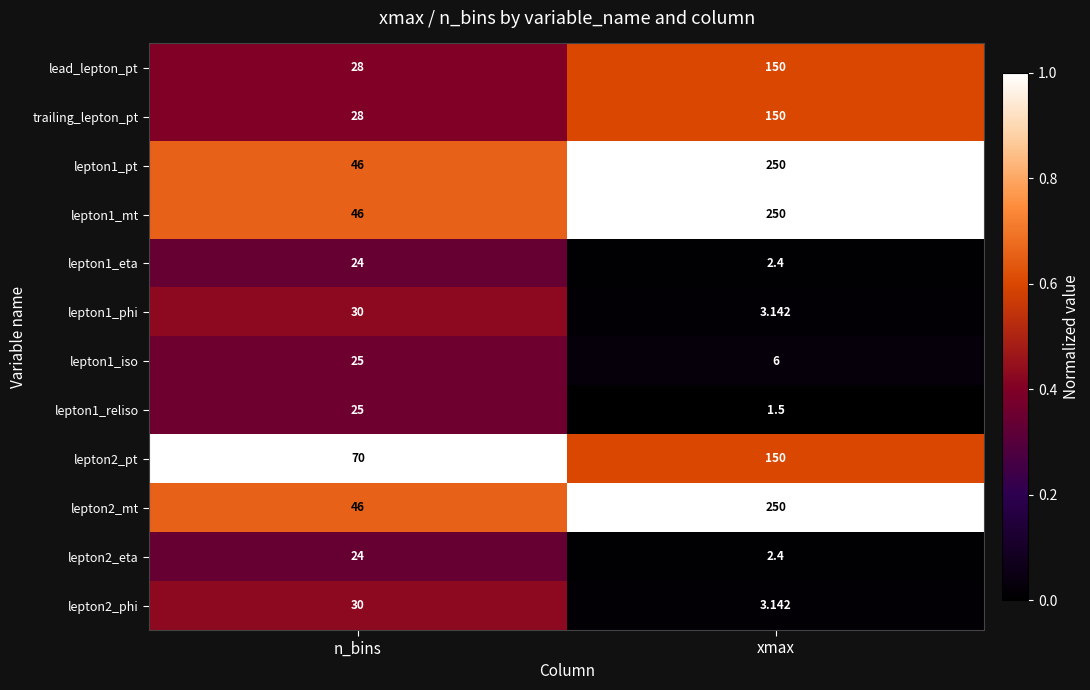

At which category is the sum across all series the highest?

xmax